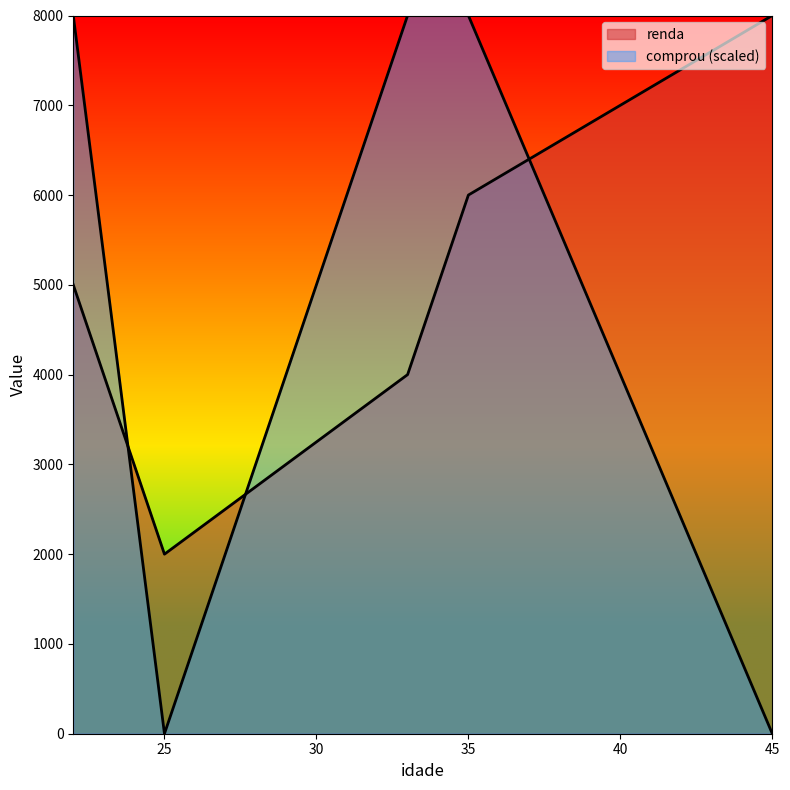

How many lines are shown in the chart?

2